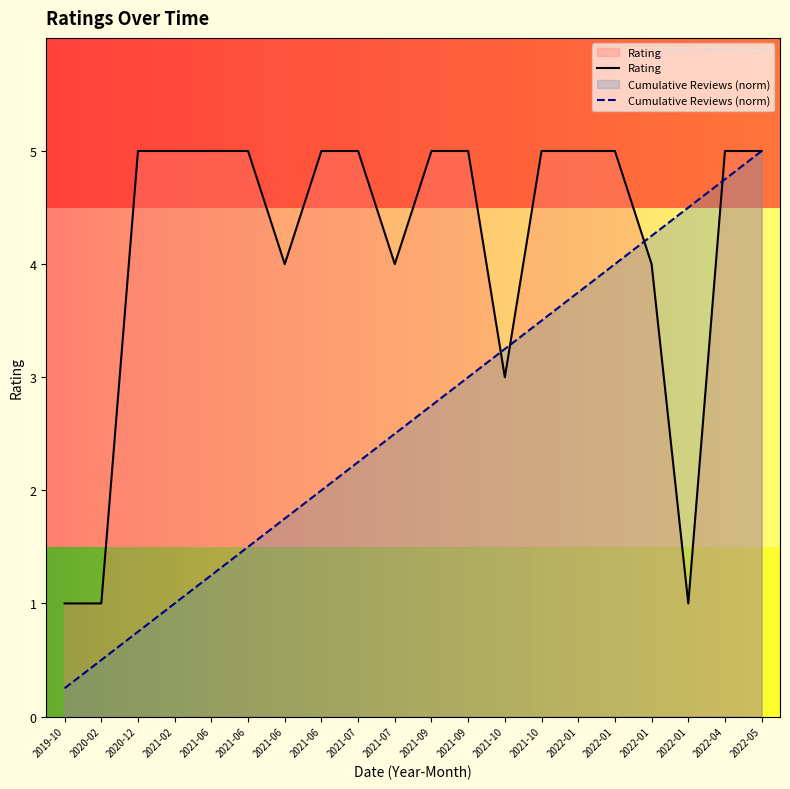

What is the maximum value shown in the chart?

5.0